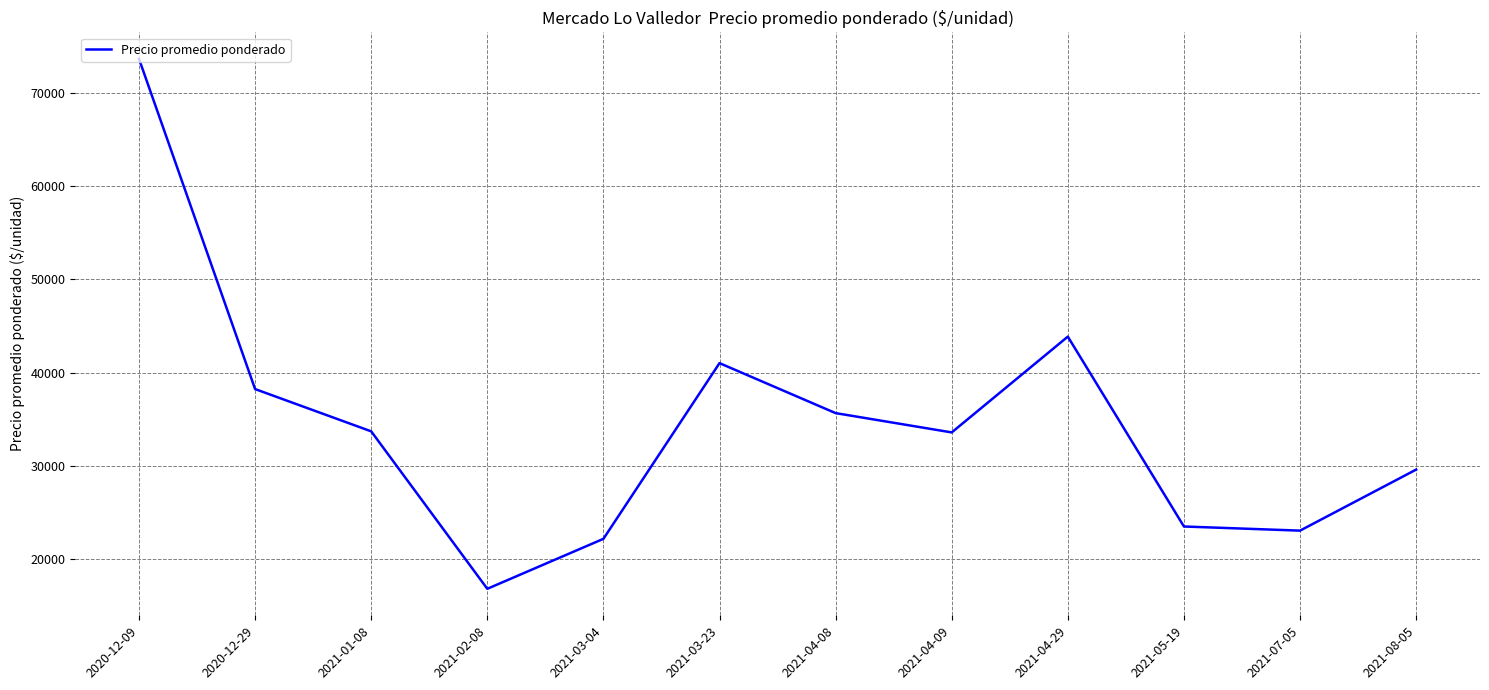

At which category does the data reach its first local valley?

2021-02-08